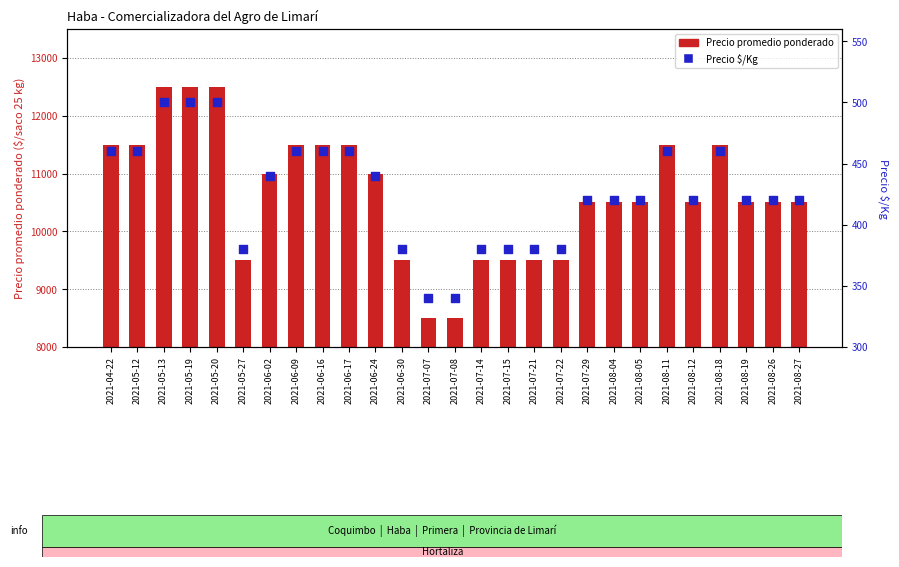

Which series contains the highest Y value?

Precio promedio ponderado